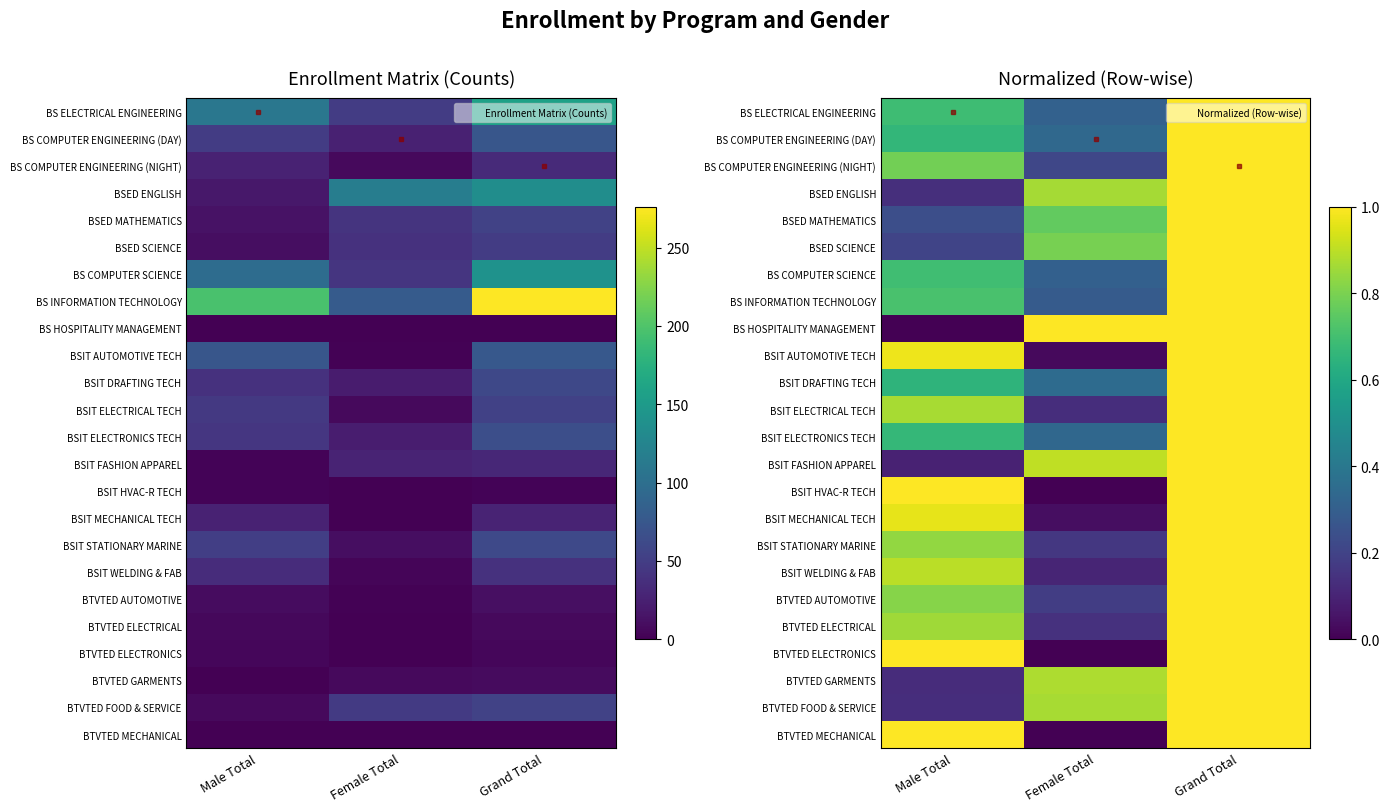

List the labels in order of BSED SCIENCE value, smallest first.

Male Total, Female Total, Grand Total